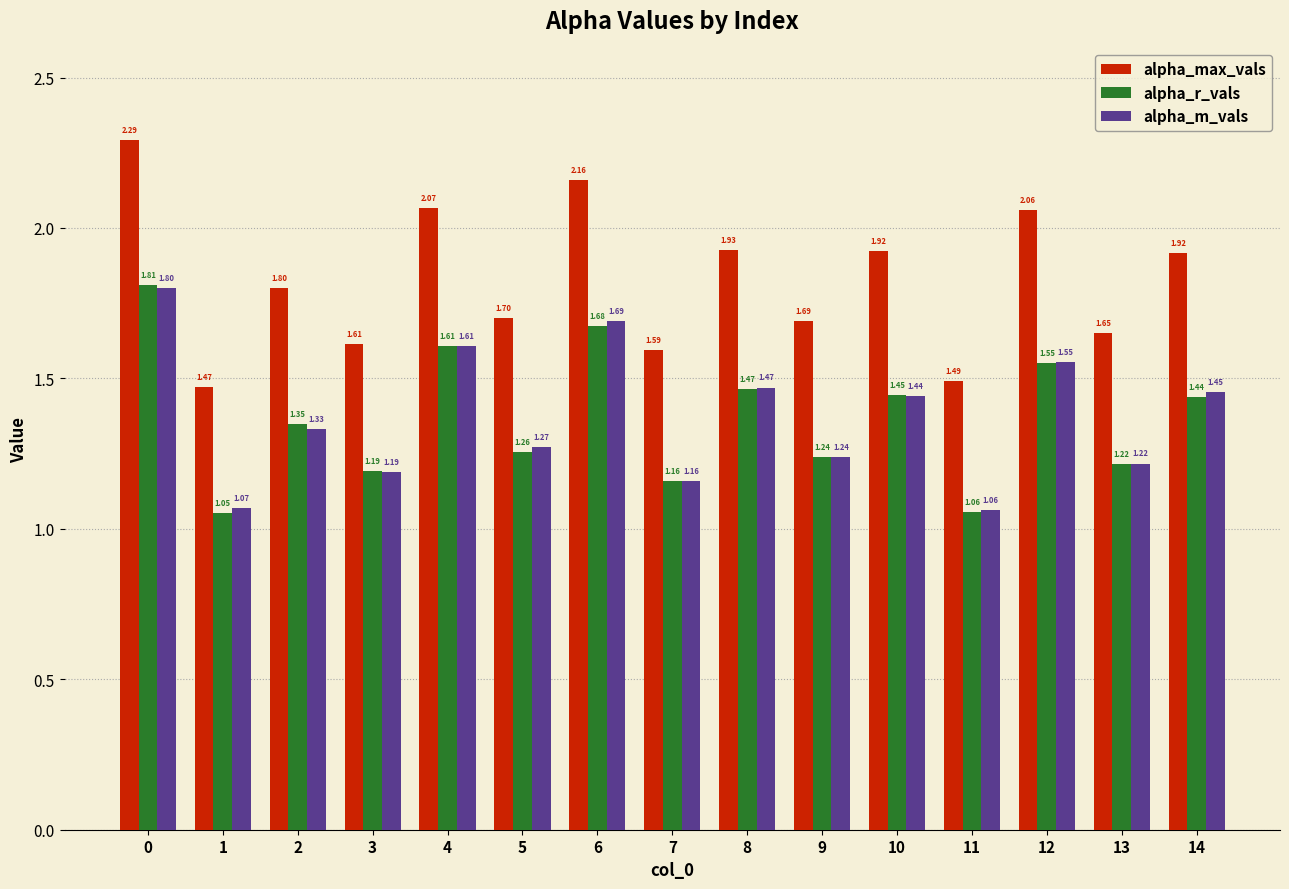

List the labels in order of alpha_m_vals value, smallest first.

11, 1, 7, 3, 13, 9, 5, 2, 10, 14, 8, 12, 4, 6, 0